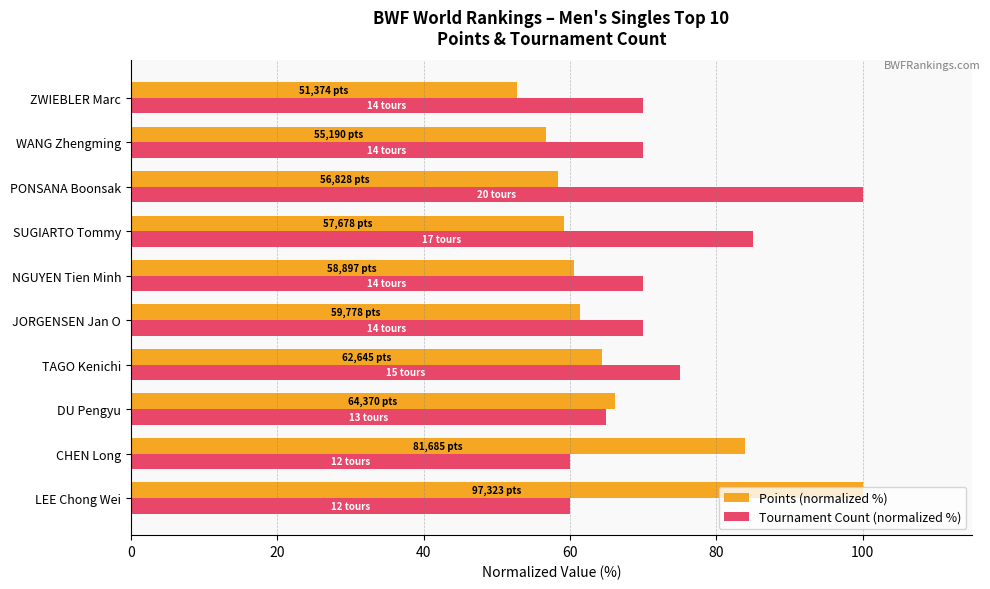

Which series has the largest total across all categories?

Tournament Count (normalized %)